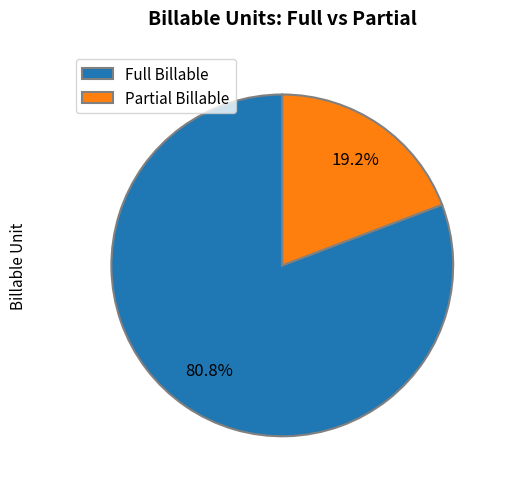

Approximately how many times larger is the value at Full Billable compared to Partial Billable?

4.2